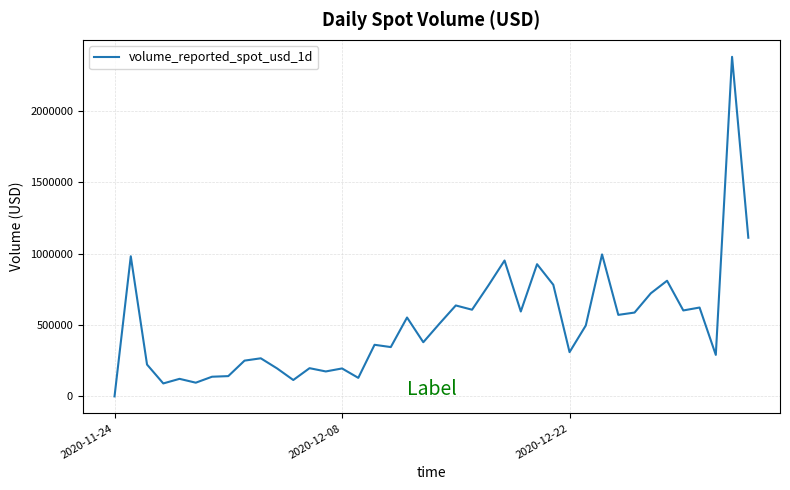

What is the greatest value displayed?

2380331.5